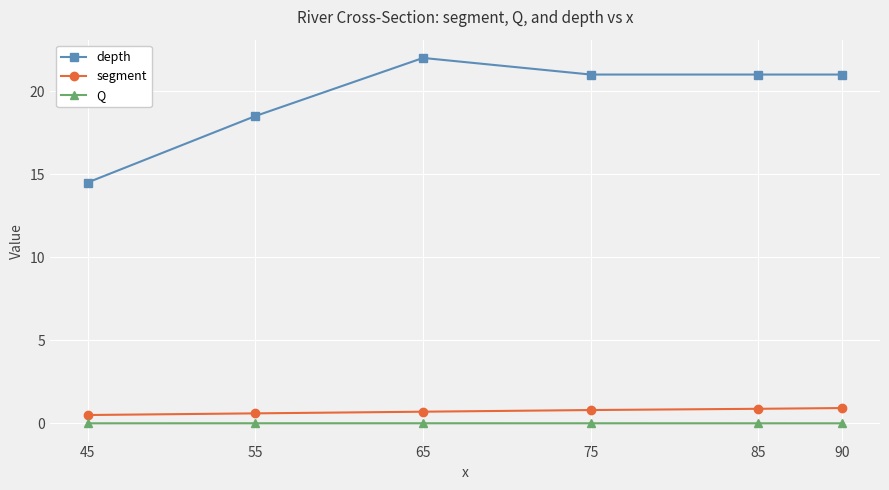

Which series has the widest spread of values?

depth